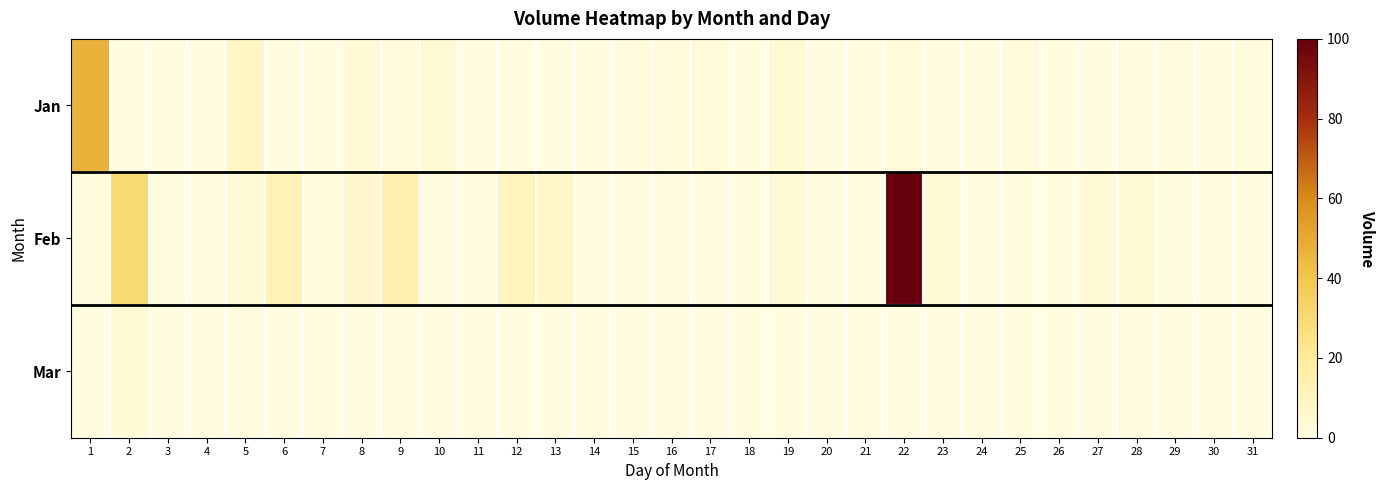

Count the number of data series in this chart.

3